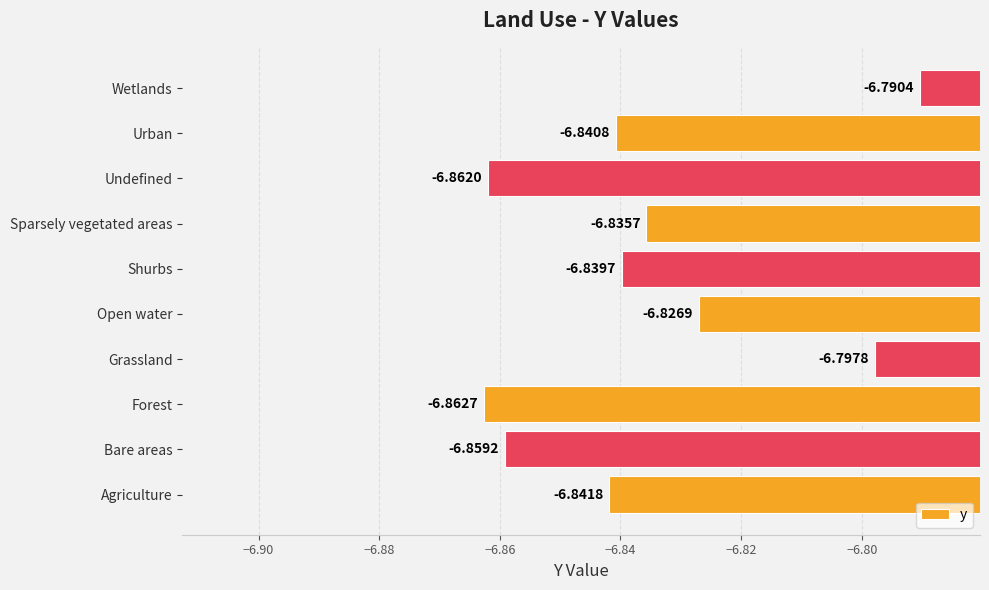

Which label corresponds to the smallest value in the chart?

Forest